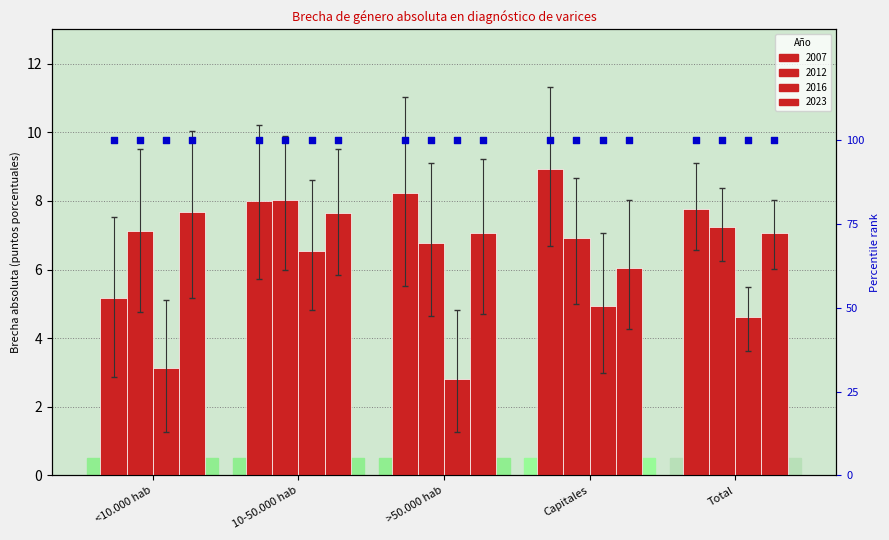

What are all the series names shown in the legend?

2007, 2012, 2016, 2023